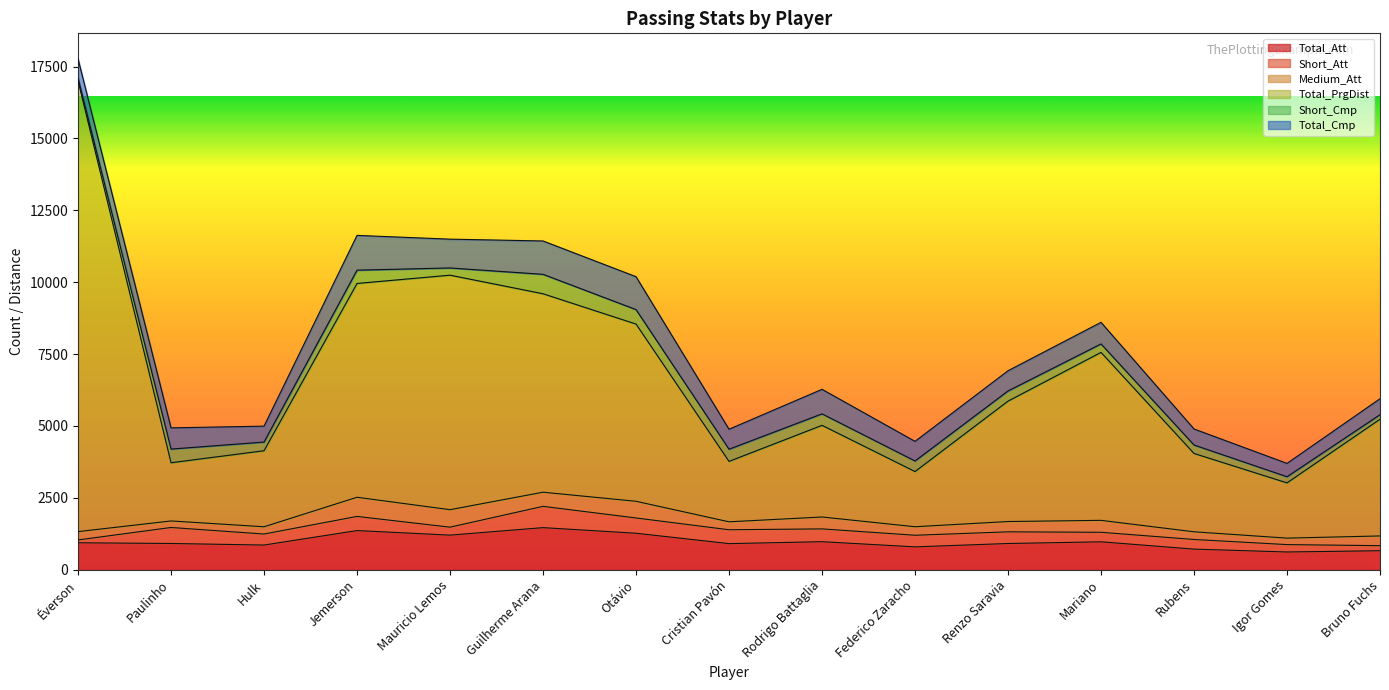

True or false: Total_Cmp and Medium_Att intersect in this chart.

False